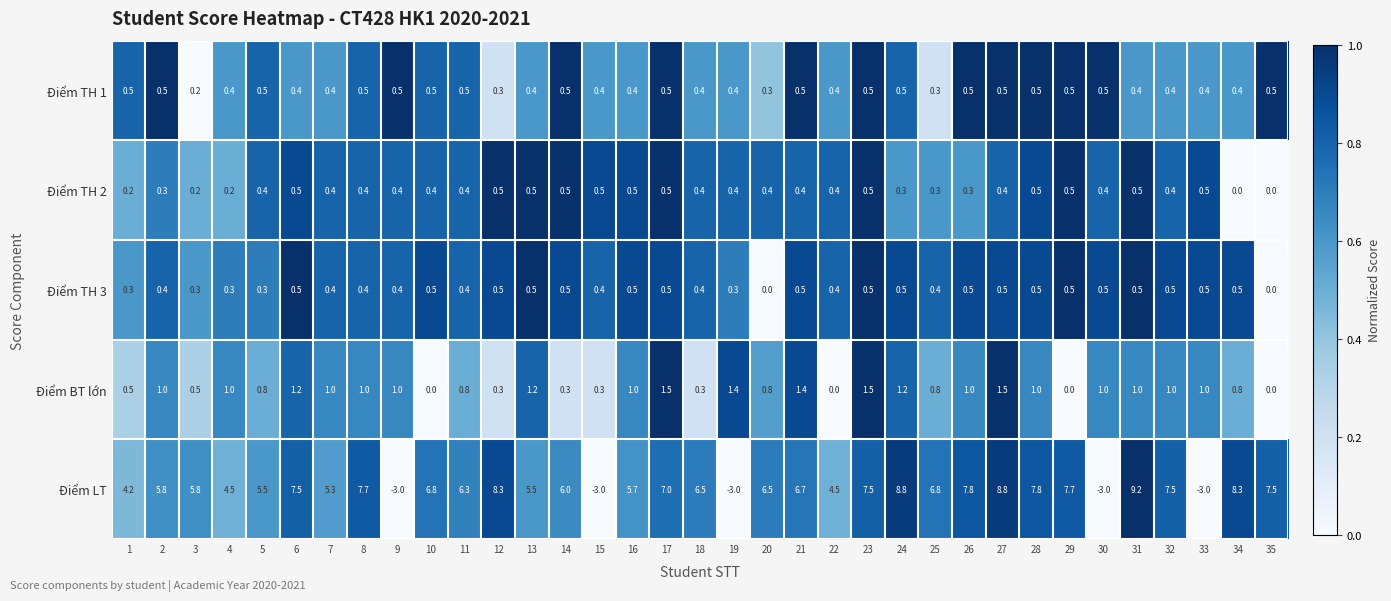

What is the spread (max minus min) of values at 32?

7.1